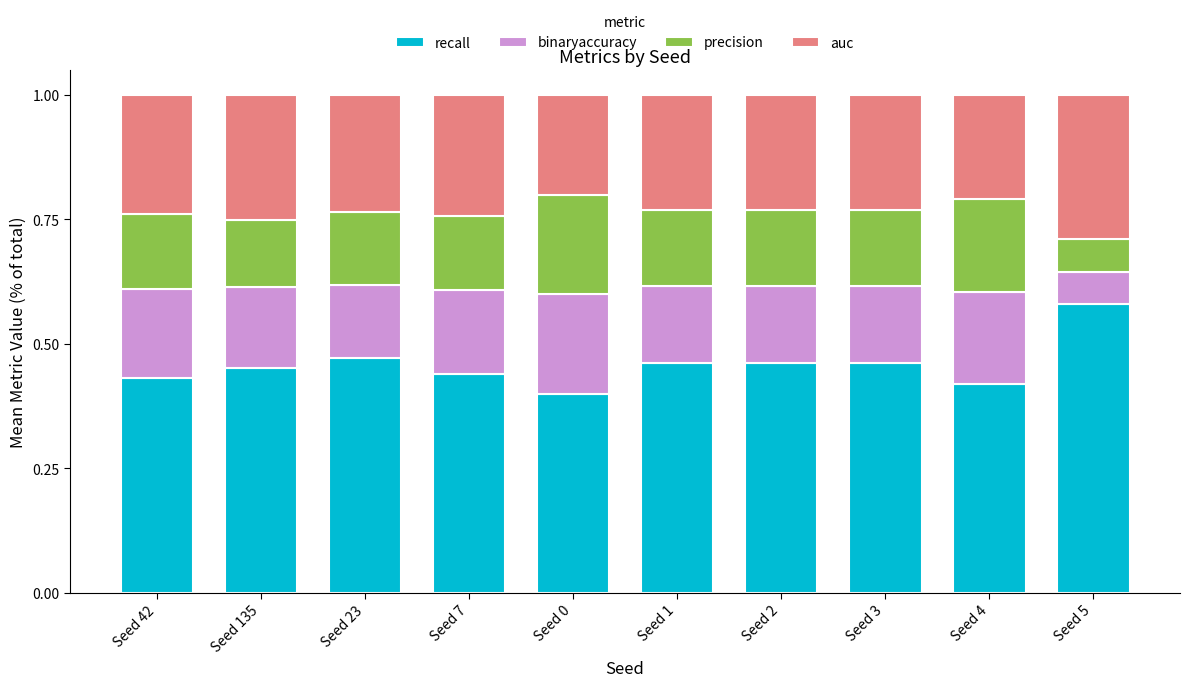

What is the total value across all series at Seed 4?

1.0